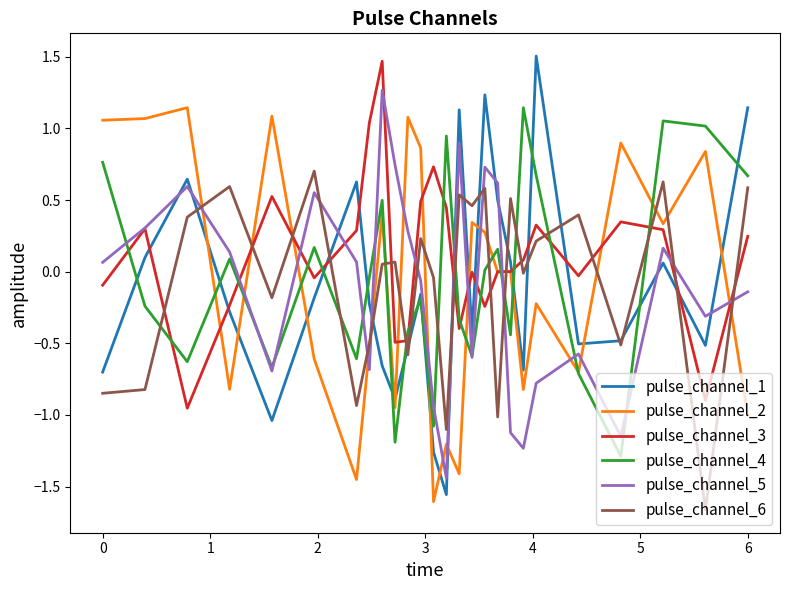

Which series has the widest spread of values?

pulse_channel_1